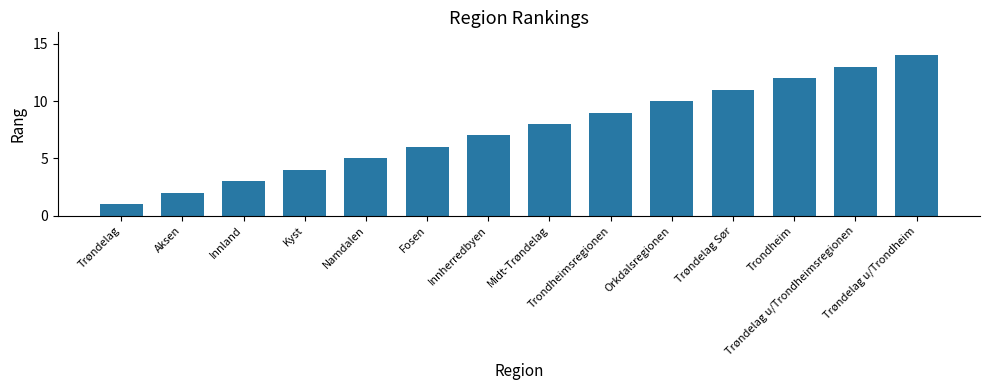

Does the chart contain any negative values?

No